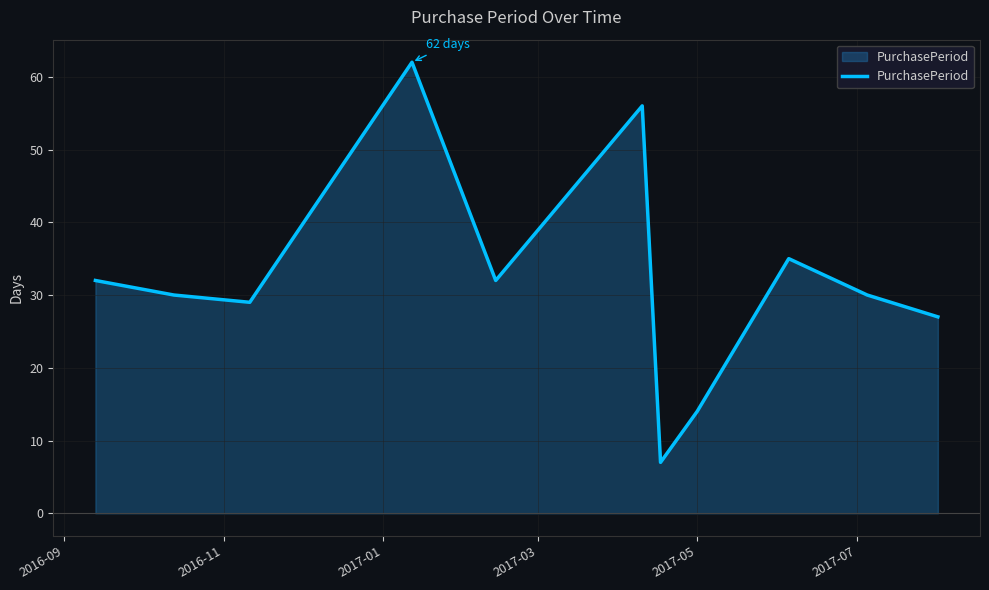

How many interior local valleys (lower than both neighbors) does the data have?

3